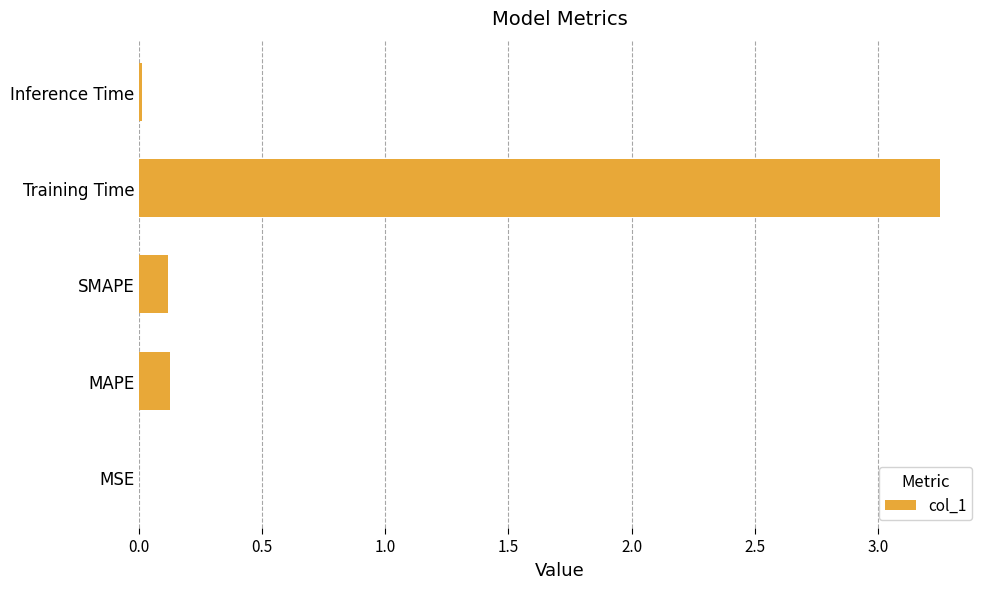

Count the number of data series in this chart.

1